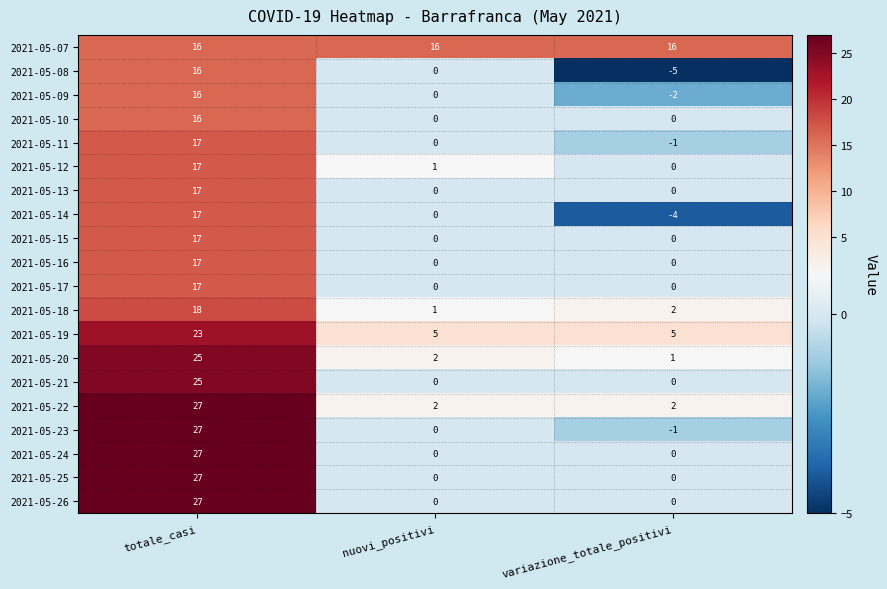

What is the total value across all series at nuovi_positivi?

27